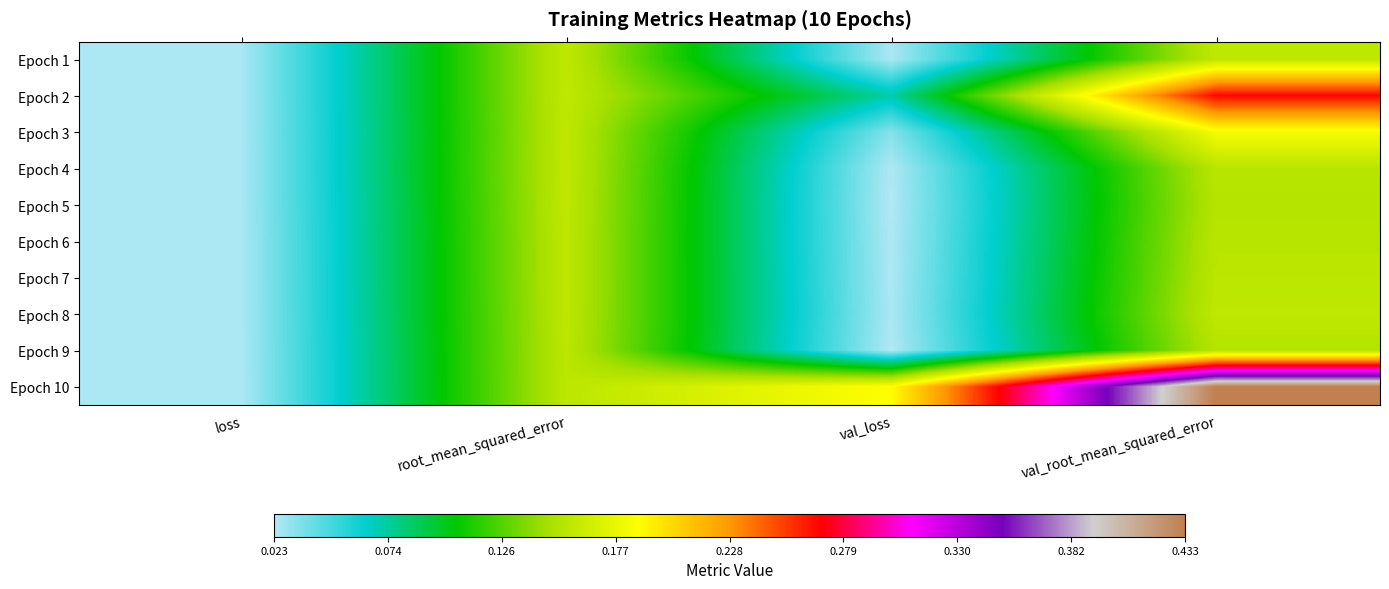

At which category is the sum across all series the highest?

val_root_mean_squared_error